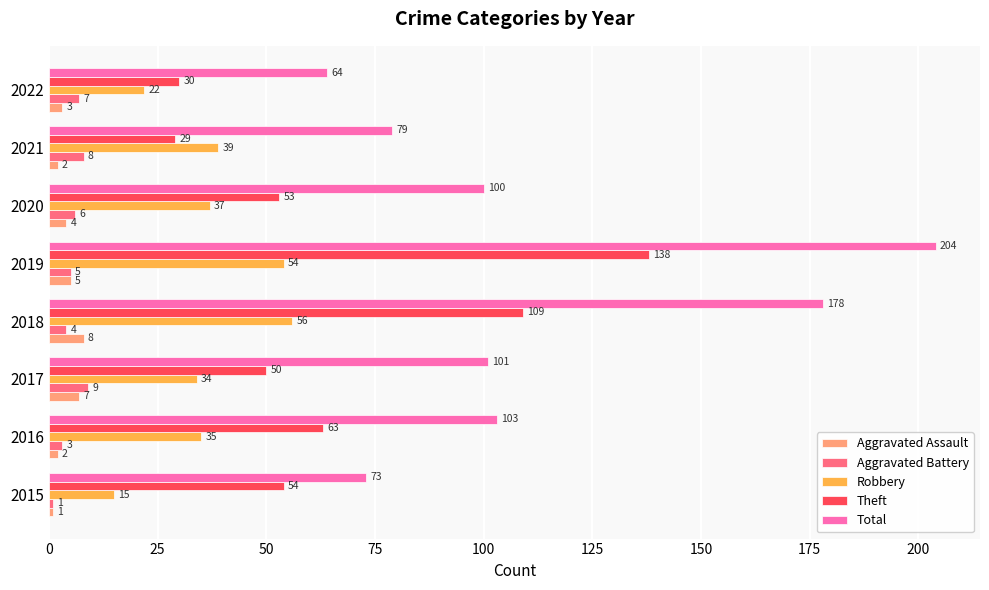

Which category has the lowest value in the Theft series?

2021